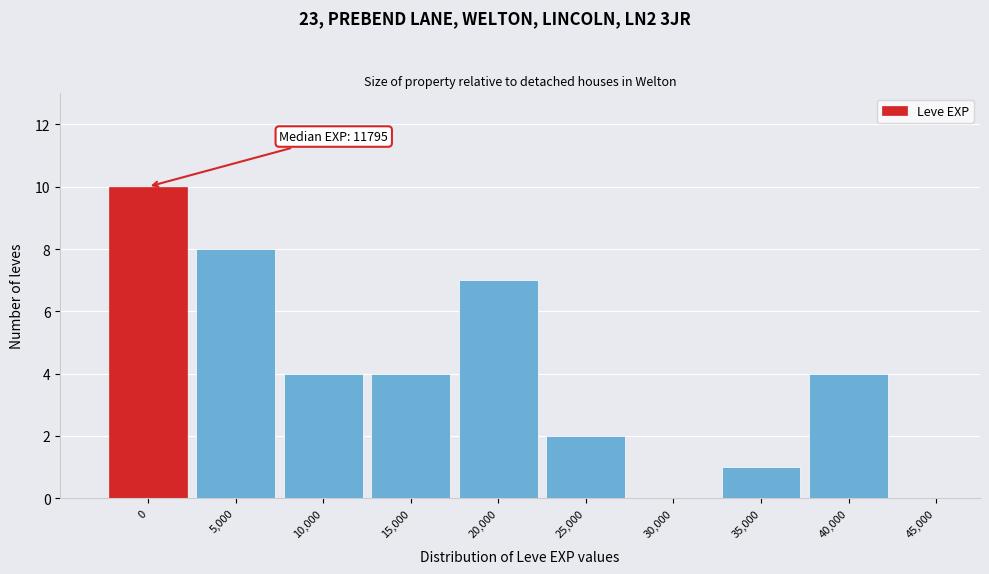

Reading right to left, what are all the values shown in this chart?

45,000=0	40,000=4	35,000=1	30,000=0	25,000=2	20,000=7	15,000=4	10,000=4	5,000=8	0=10